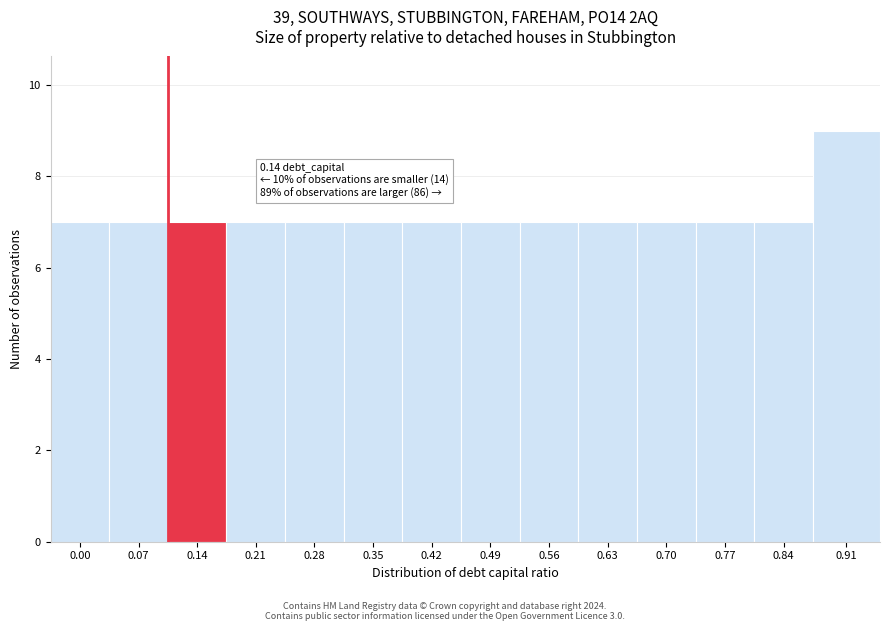

Reading left to right, what are all the values shown in this chart?

7	7	7	7	7	7	7	7	7	7	7	7	7	9